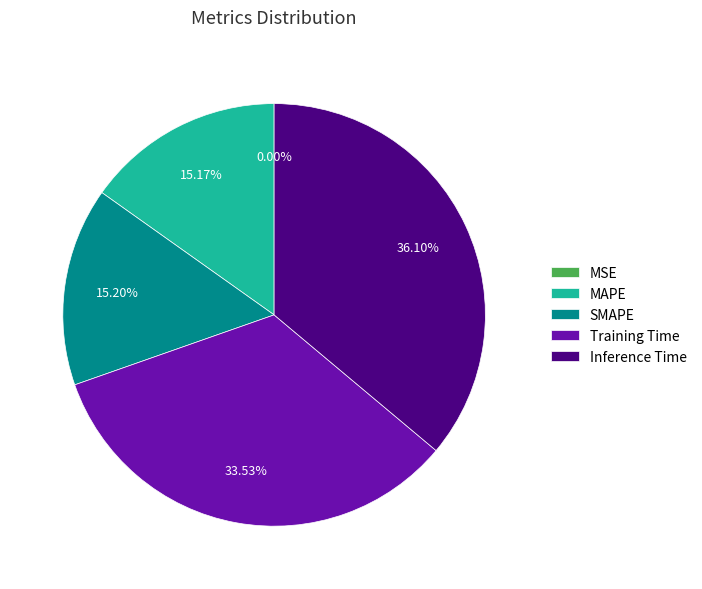

To the nearest percent, what percentage of the pie is Inference Time?

36%